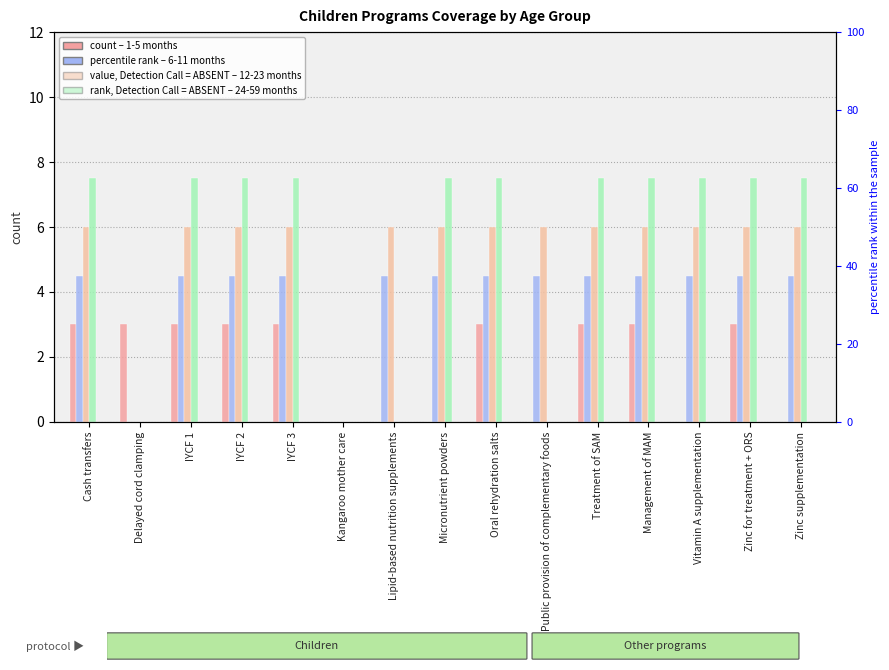

Where does the 24-59 months series first go above 7?

Cash transfers